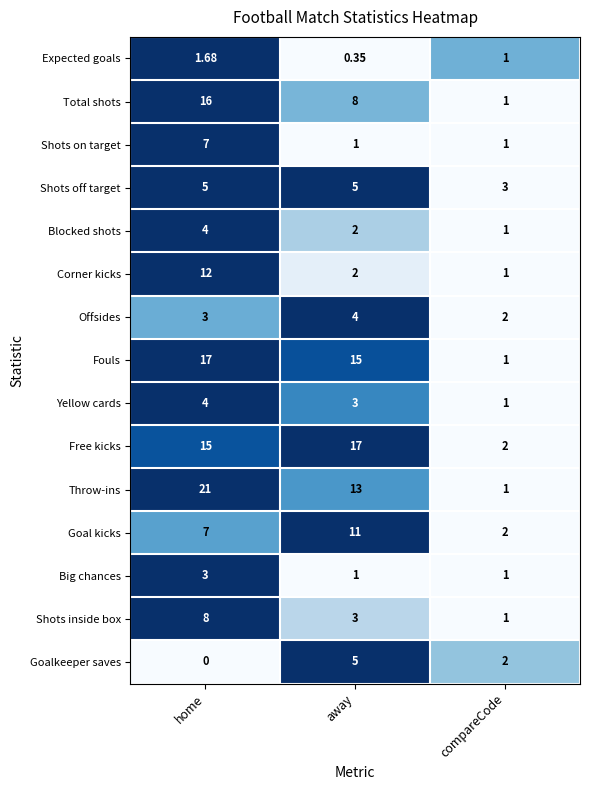

Which series has the widest spread of values?

Throw-ins